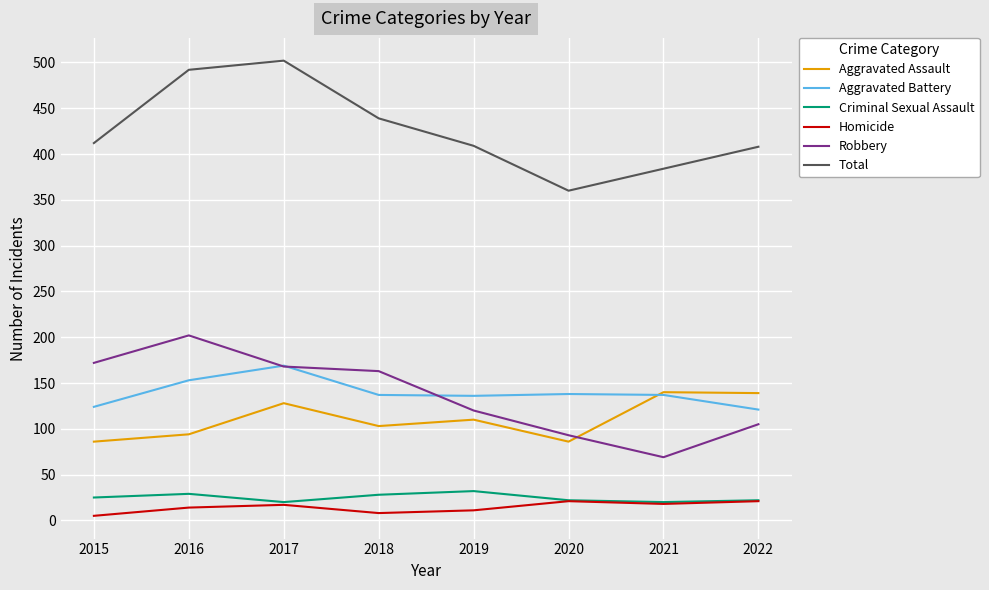

Which series changed the most between 2017 and 2020?

Total